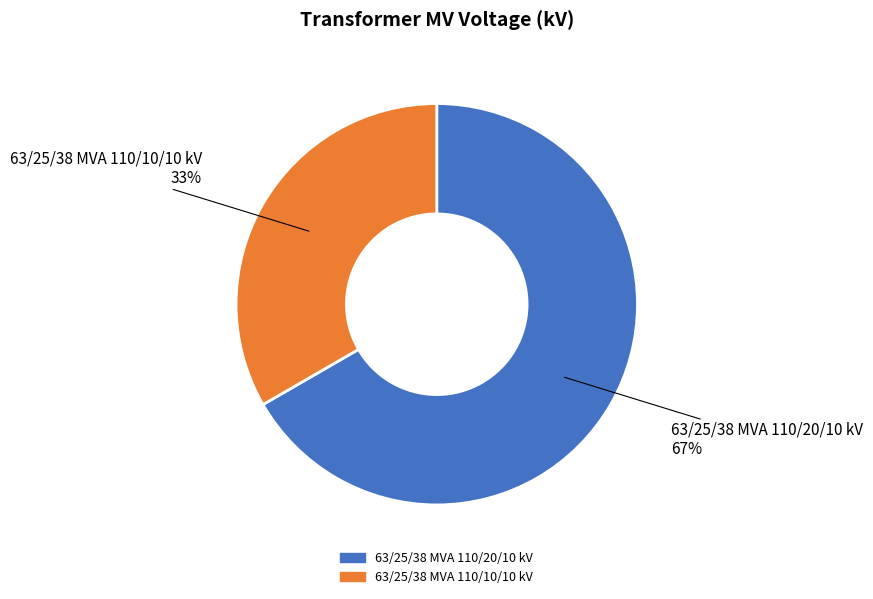

How many slices are in this pie chart?

2